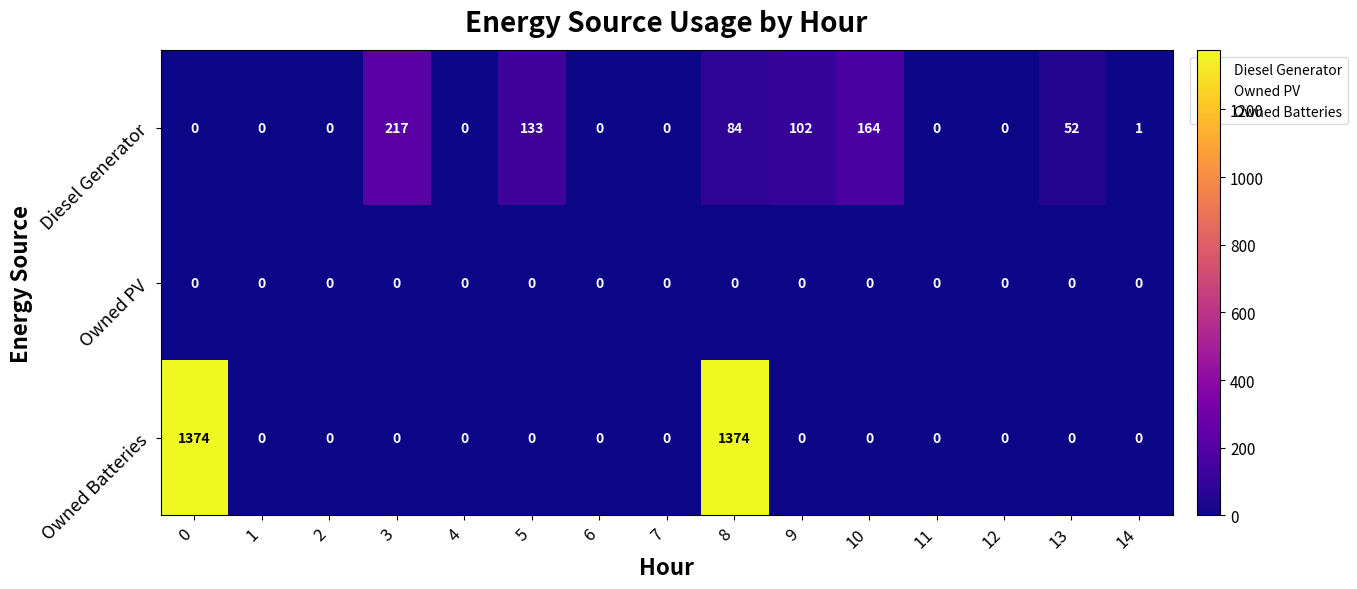

The Diesel Generator series shows 164 at 10. True or false?

True